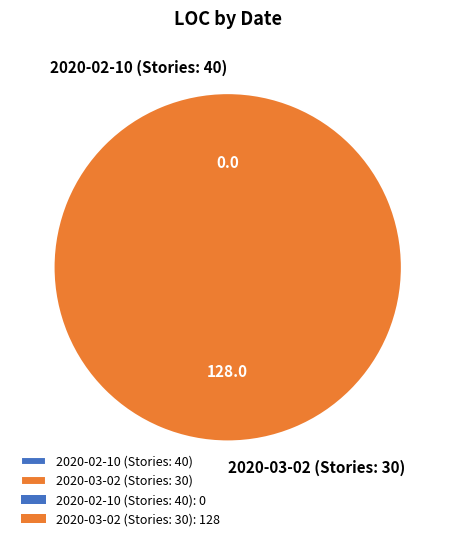

How many slices are in this pie chart?

2